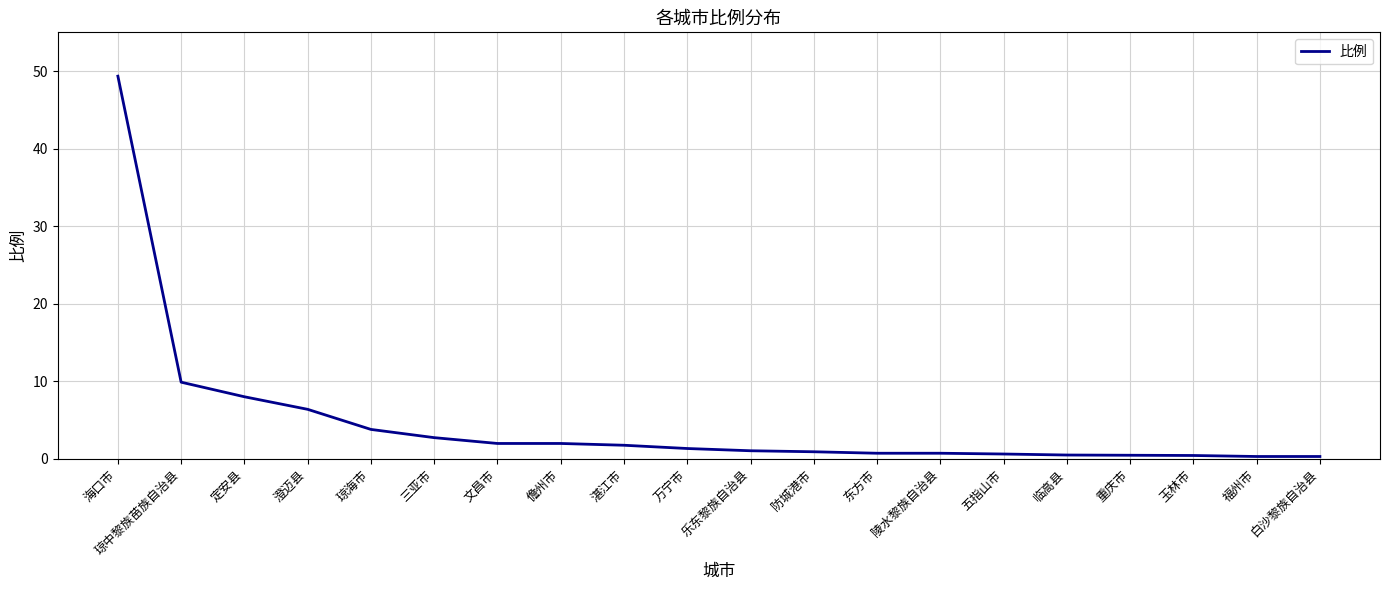

Is this an area chart (filled region under the line)?

No